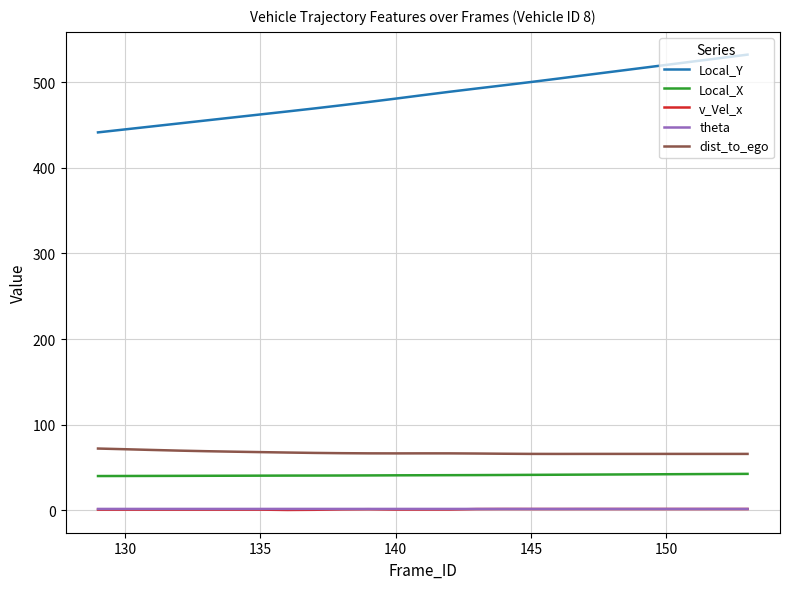

Which series has the largest total across all categories?

Local_Y